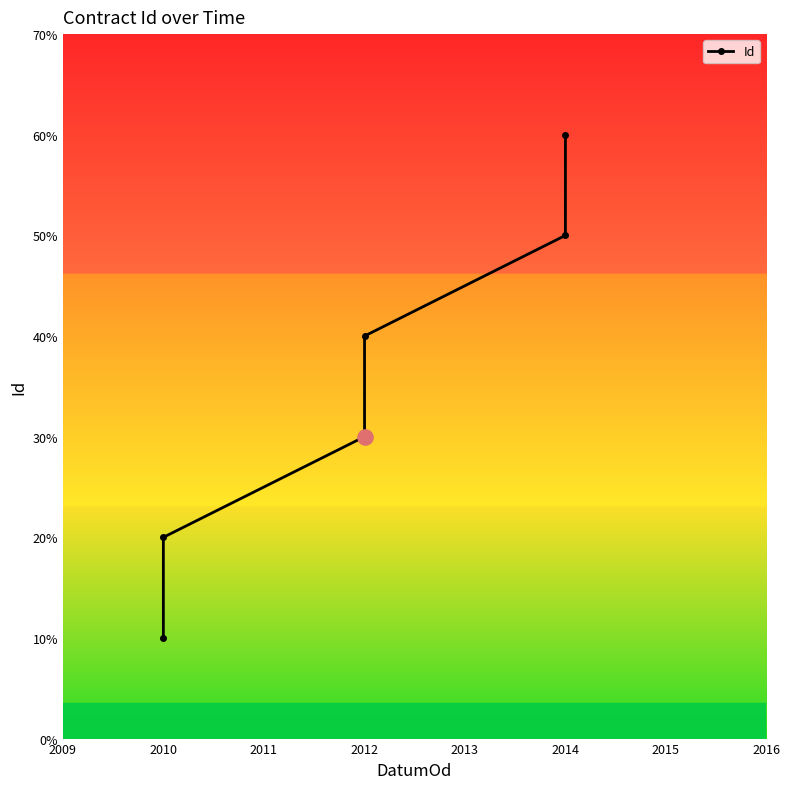

Between 2011 and 2012, which is larger?

2012